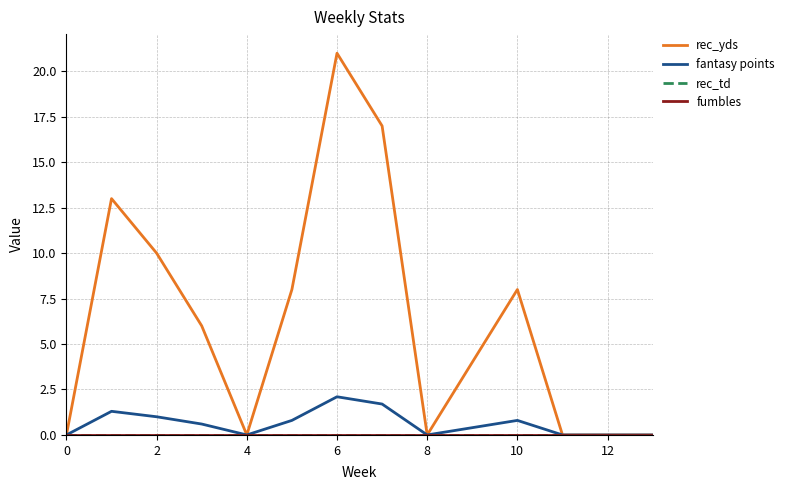

Which series has the largest range (max minus min)?

rec_yds